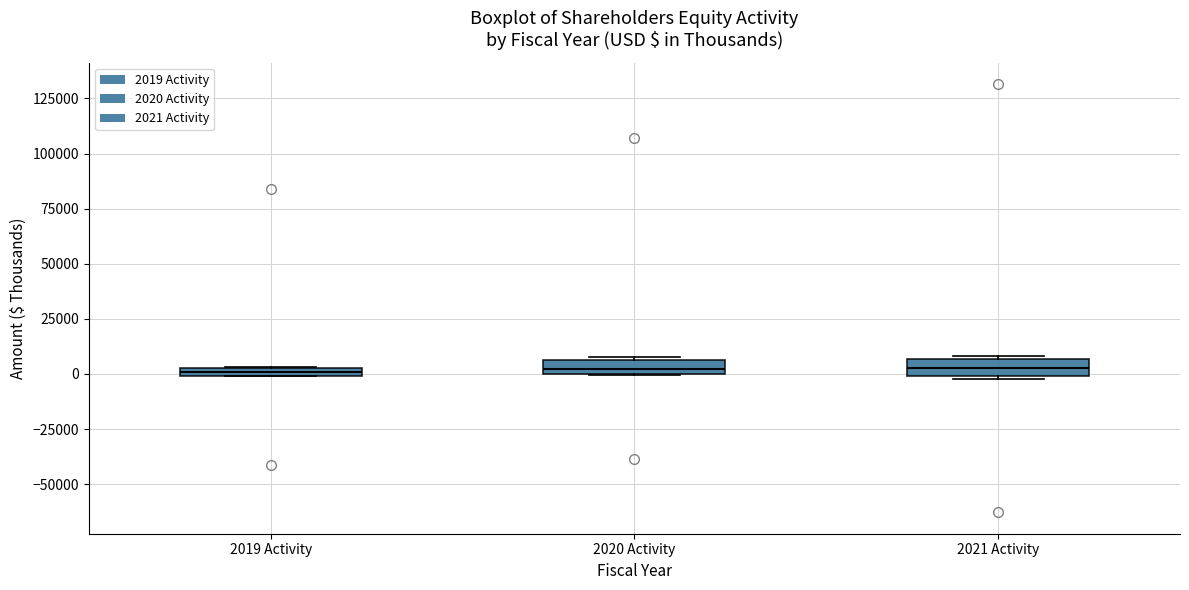

Where is the upper edge of the box for 2021 Activity on the y-axis? The values are not printed on the chart, so give them approximately, as read against the axis.

5000